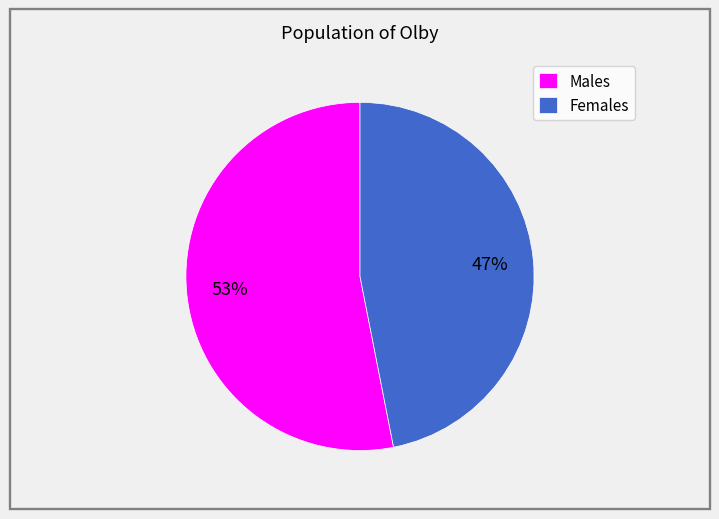

Count the number of slices in the pie.

2